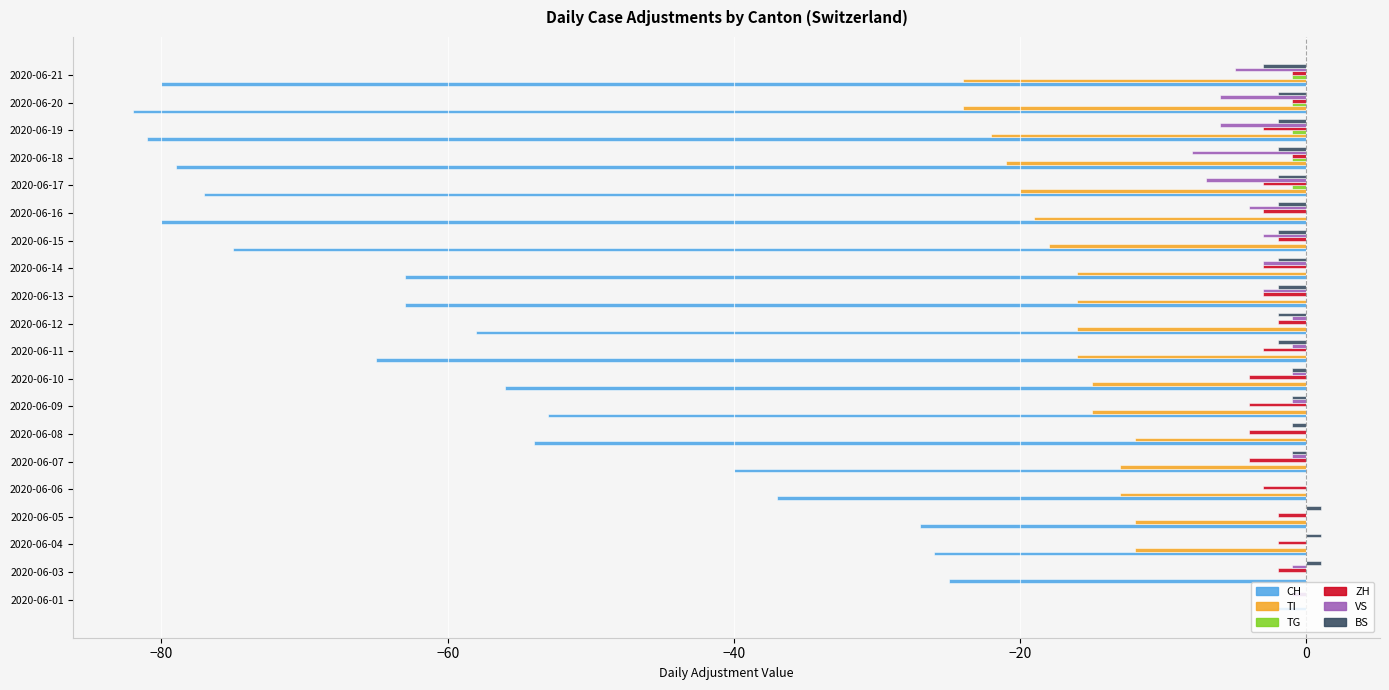

What is the sum of all CH values?

-1124